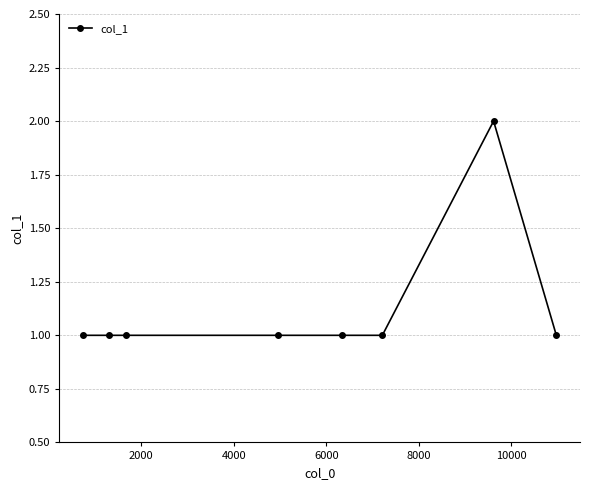

What is the sum of all values?

9